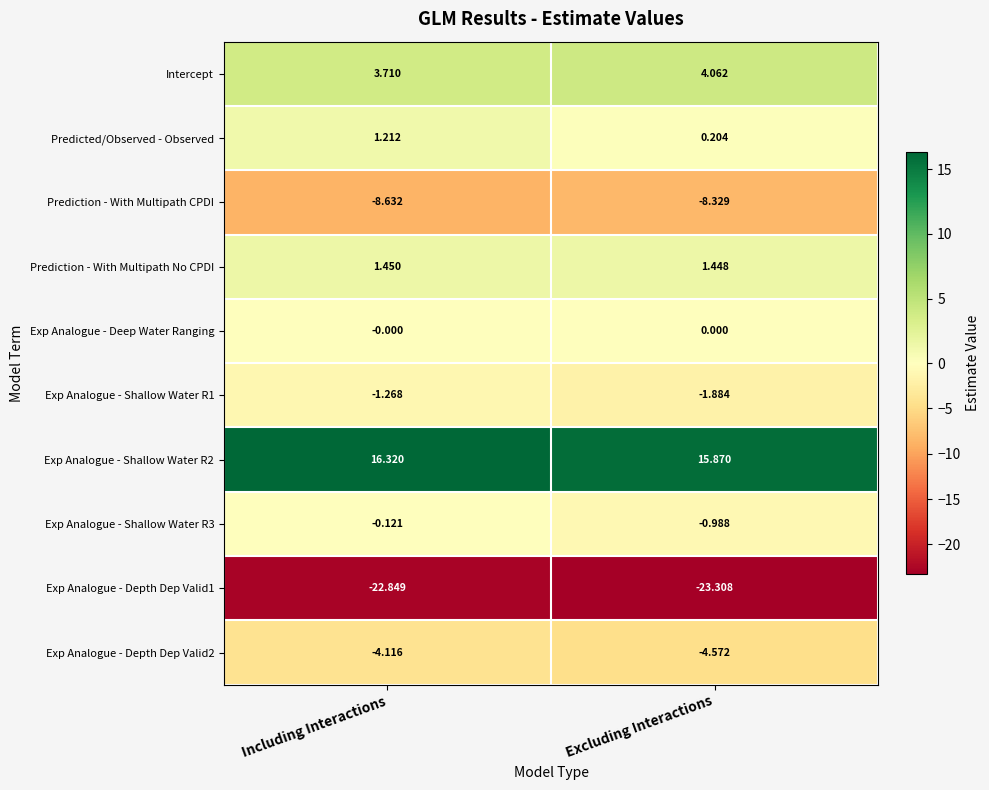

Rank the categories by Prediction - With Multipath CPDI value from highest to lowest.

Excluding Interactions, Including Interactions